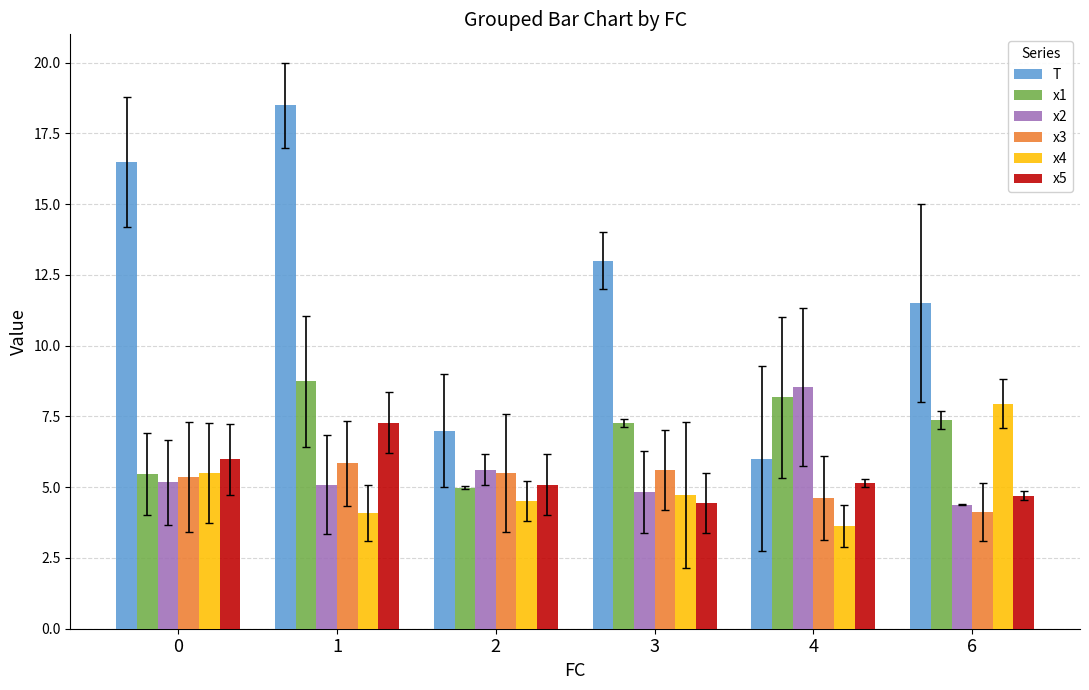

What is the sum of all x5 values?

32.6